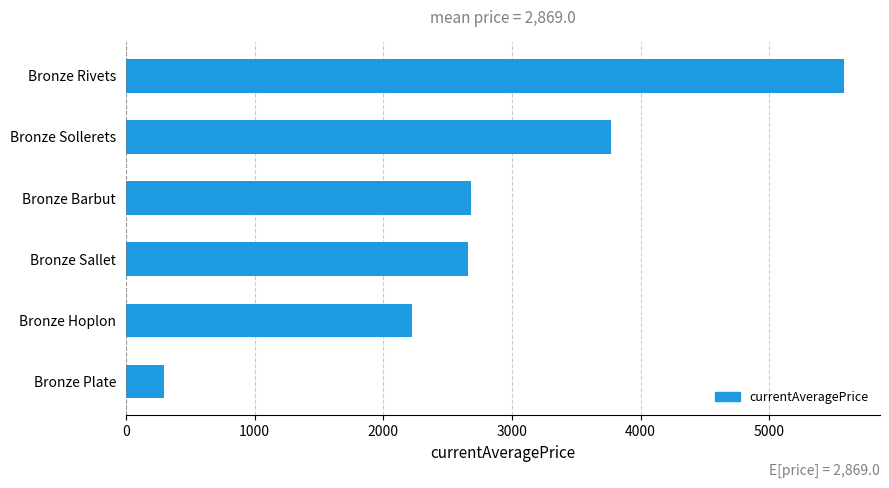

What value does the data have at Bronze Sollerets?

3767.0